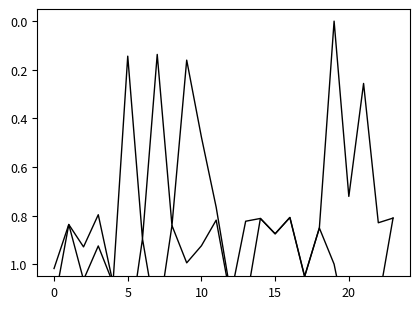

Rank the series by their average value, from lowest to highest.

Zmin, Zmax